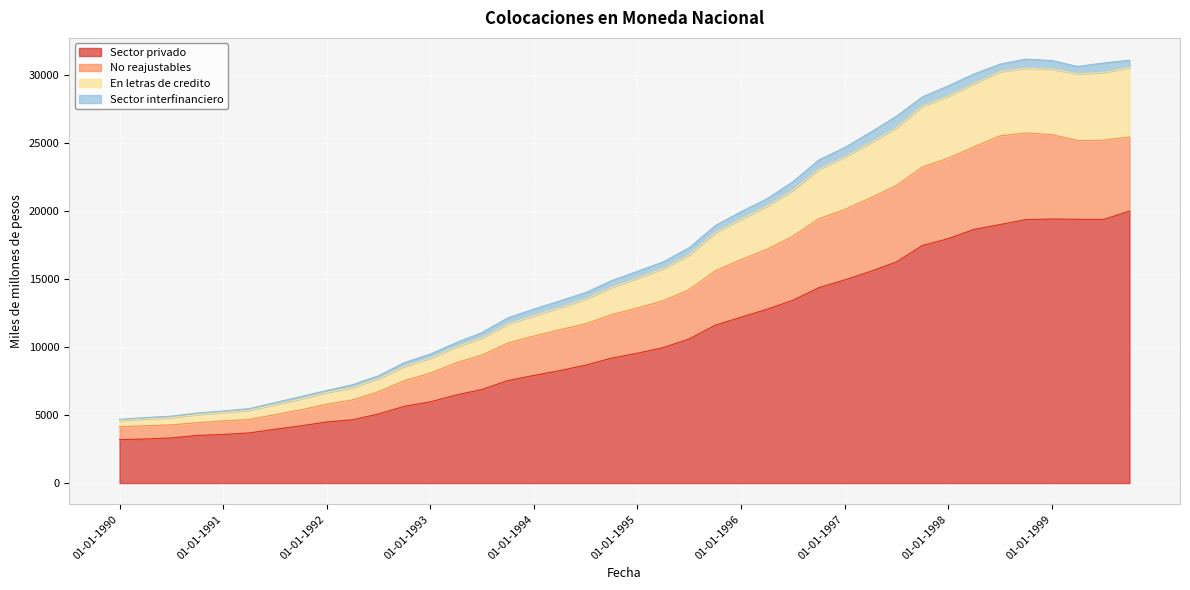

How many data points in Sector privado are less than 9540?

20